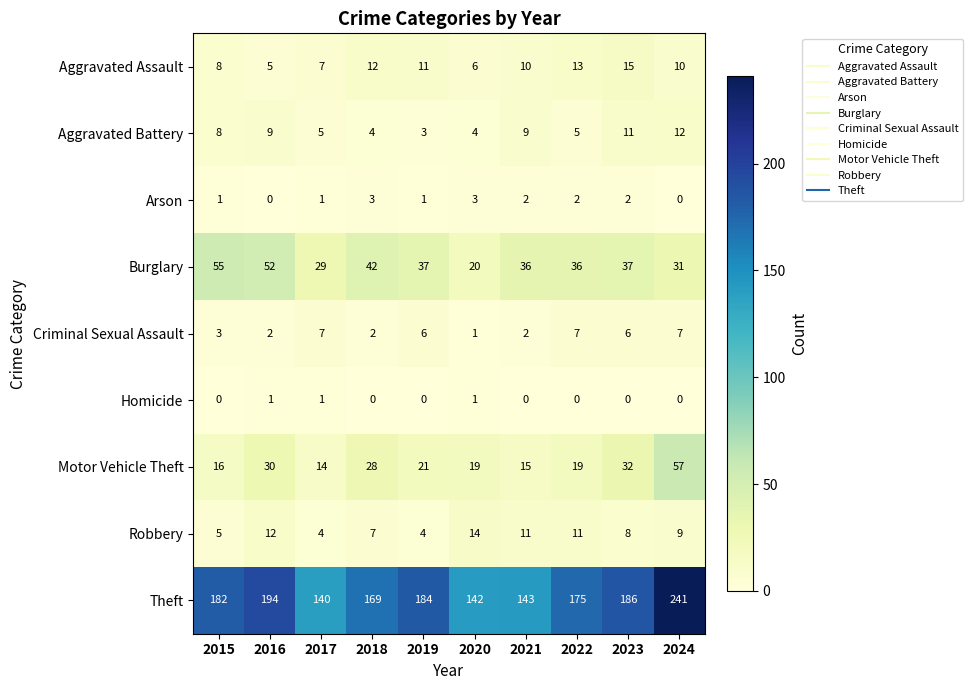

What is the total value across all series at 2018?

267